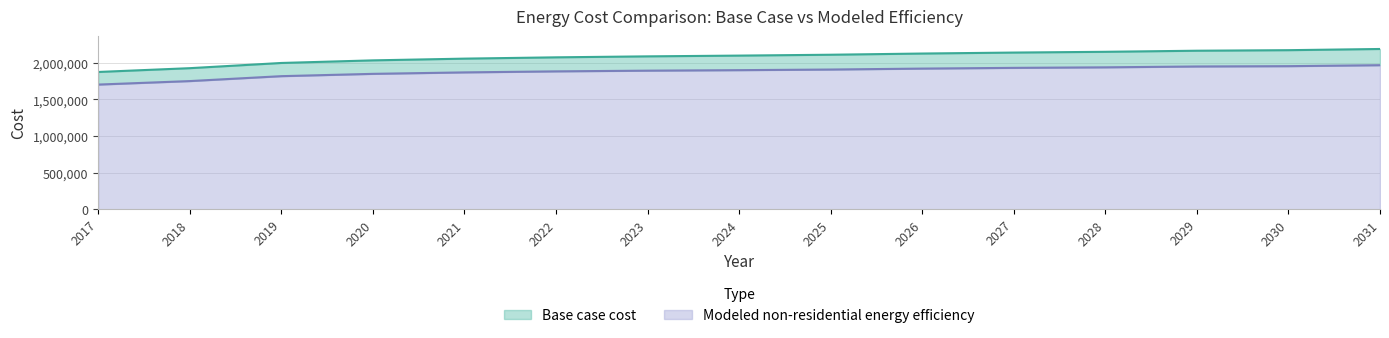

Which category has the lowest value across all series?

2017